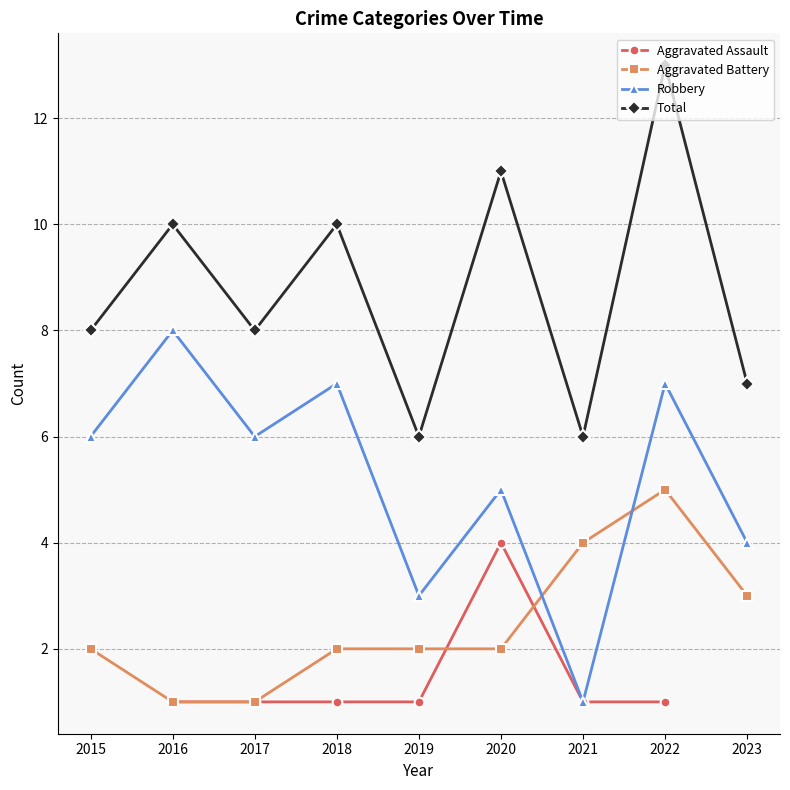

How many interior local peaks does the Total series have?

4